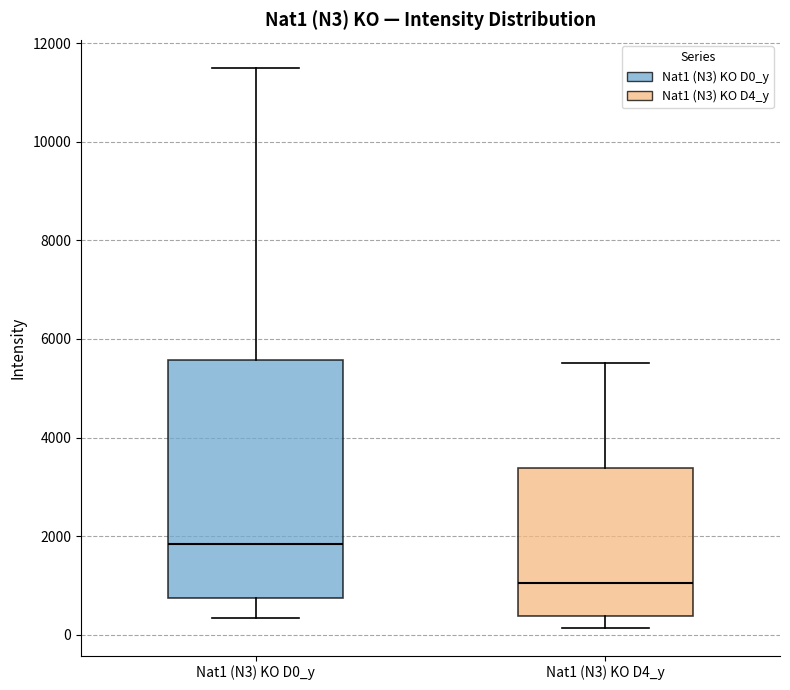

Reading left to right, read every box against the y-axis: the position of its median line, the range the box covers, and the ends of its whiskers. The values are not printed on the chart, so give them approximately, as read against the axis.

Nat1 (N3) KO D0_y: median 1800, box 800 to 5600, whiskers 400 to 11600
Nat1 (N3) KO D4_y: median 1000, box 400 to 3400, whiskers 200 to 5600